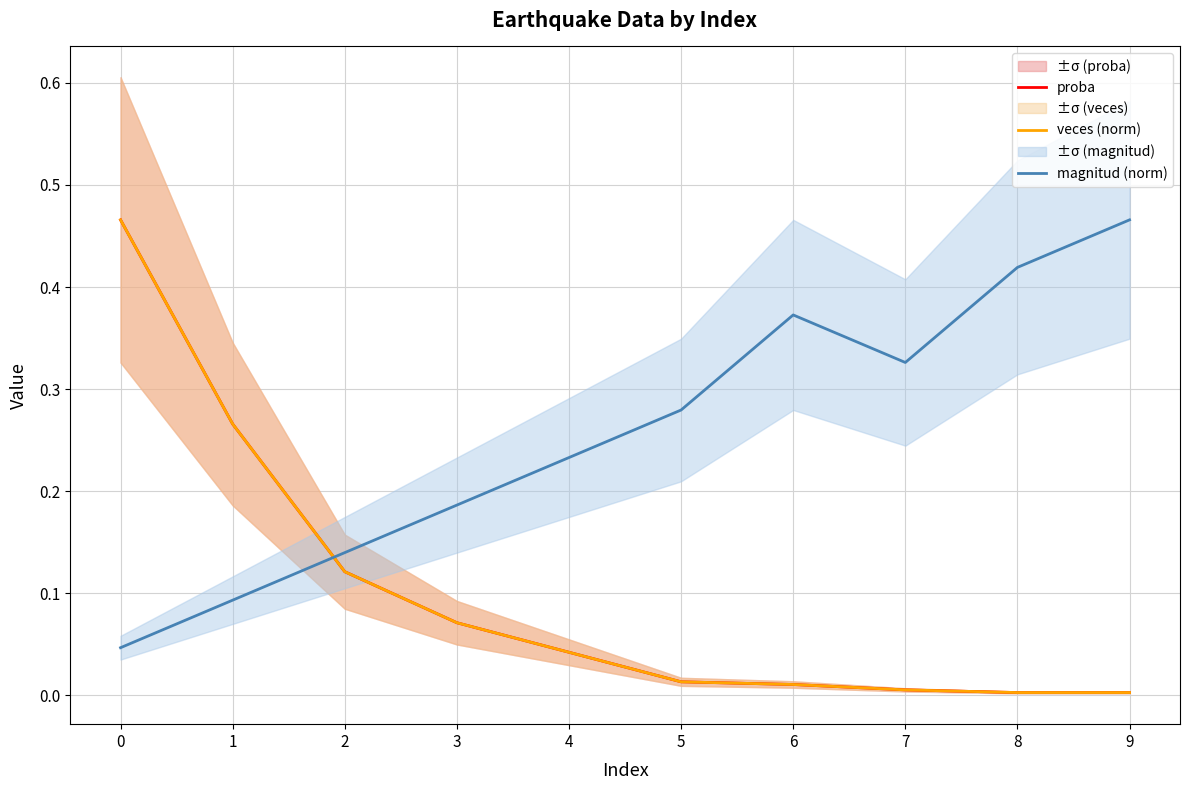

How many categories are shown in the chart?

10